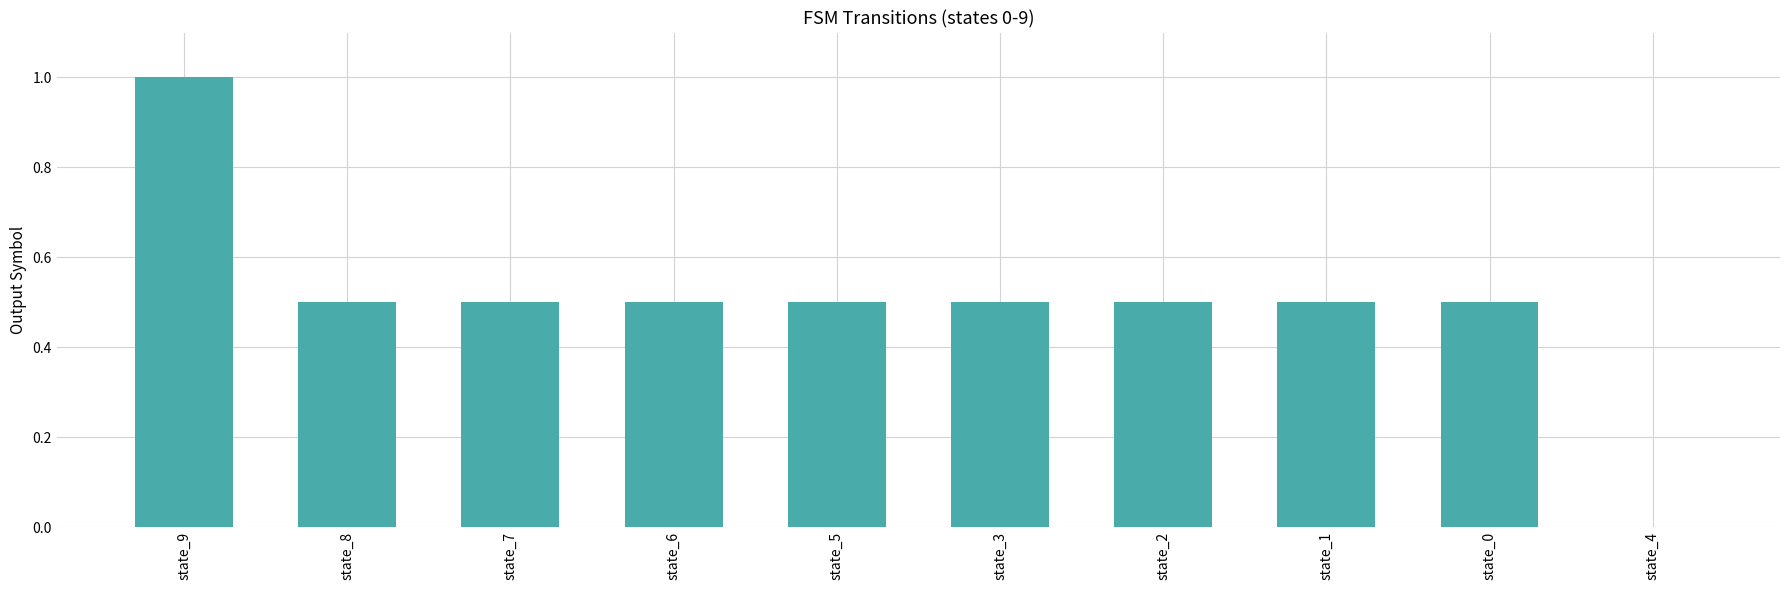

Is it true that the value at state_3 is 0.5?

True